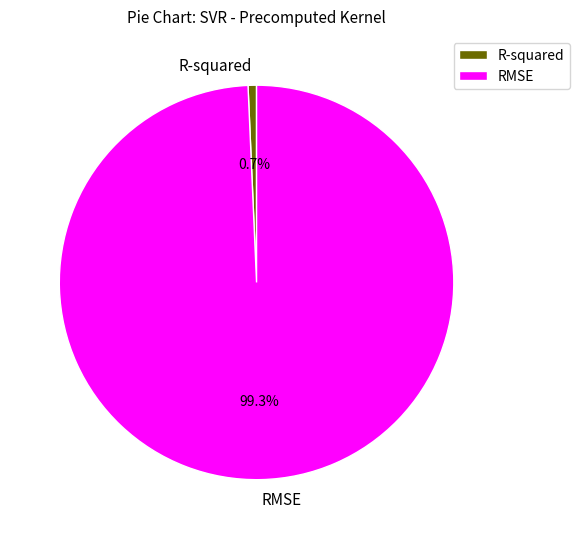

To the nearest percent, what is the combined percentage of R-squared and RMSE?

100%